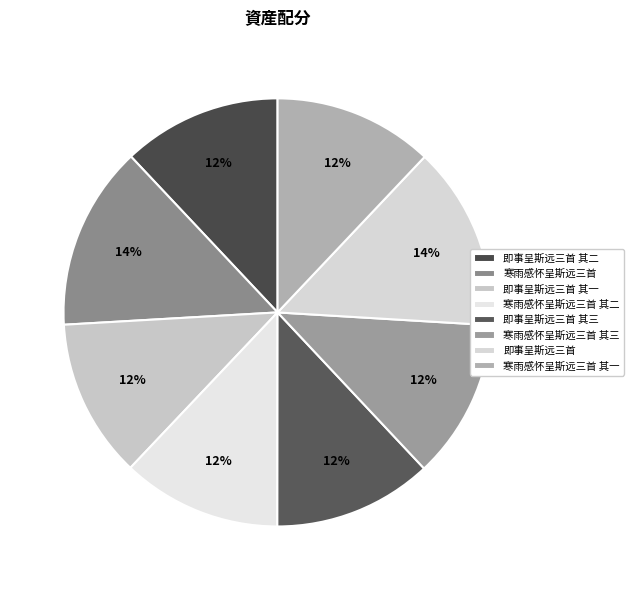

Is it true that 寒雨感怀呈斯远三首 is 19% of the pie?

False